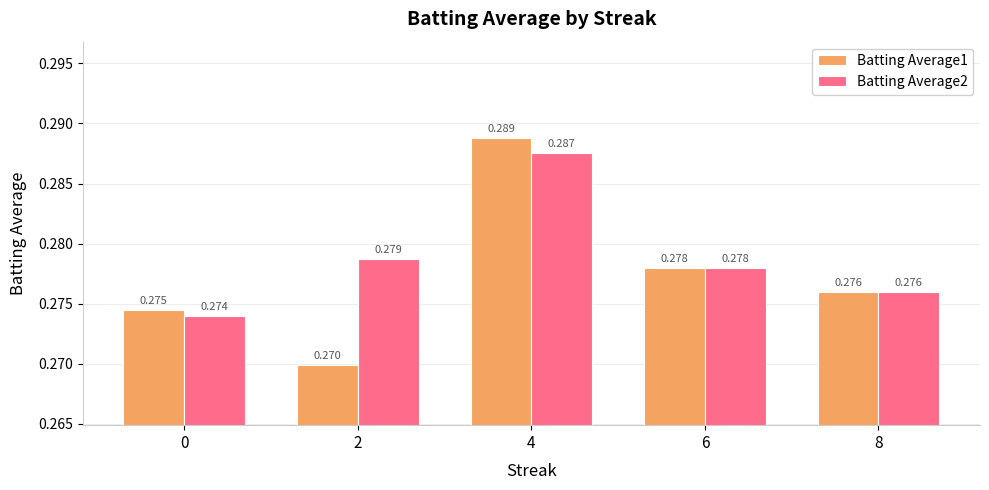

Is the value of Batting Average1 at 8 greater than the value of Batting Average2 at 6?

No